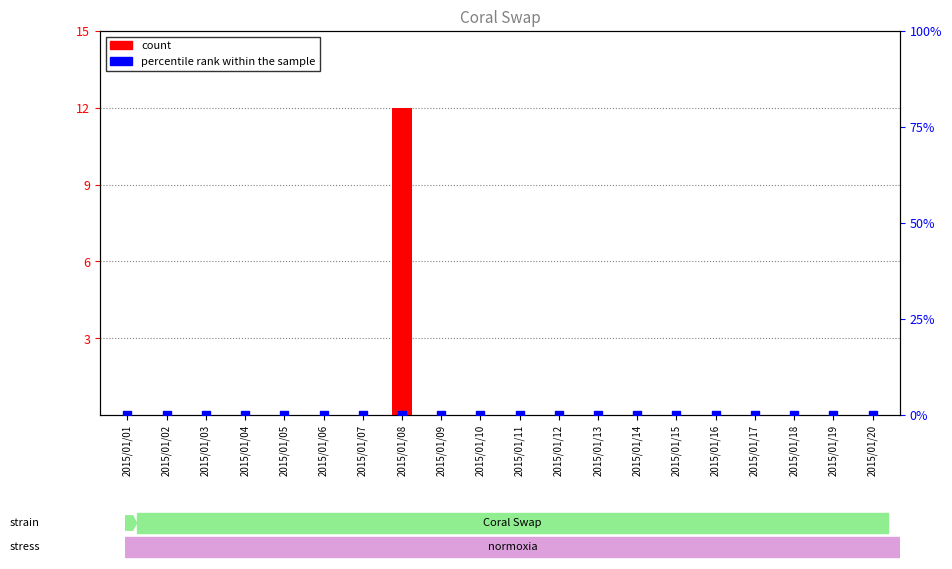

Which series has the widest spread of Y values?

count